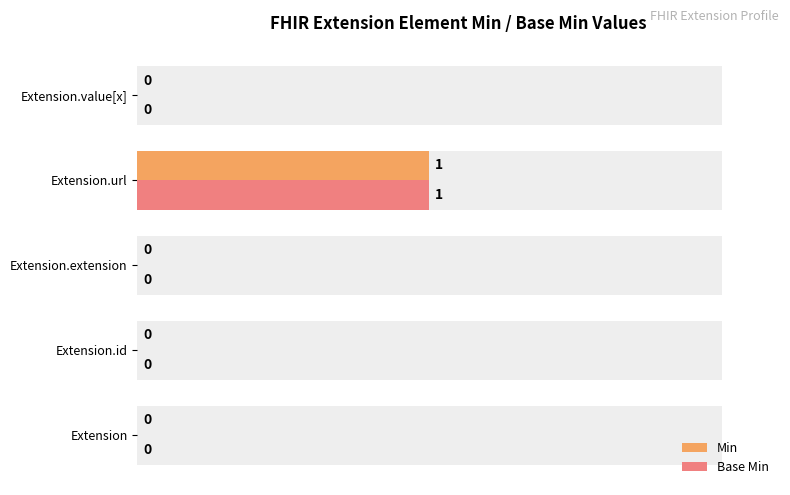

Which series has the largest range (max minus min)?

Min